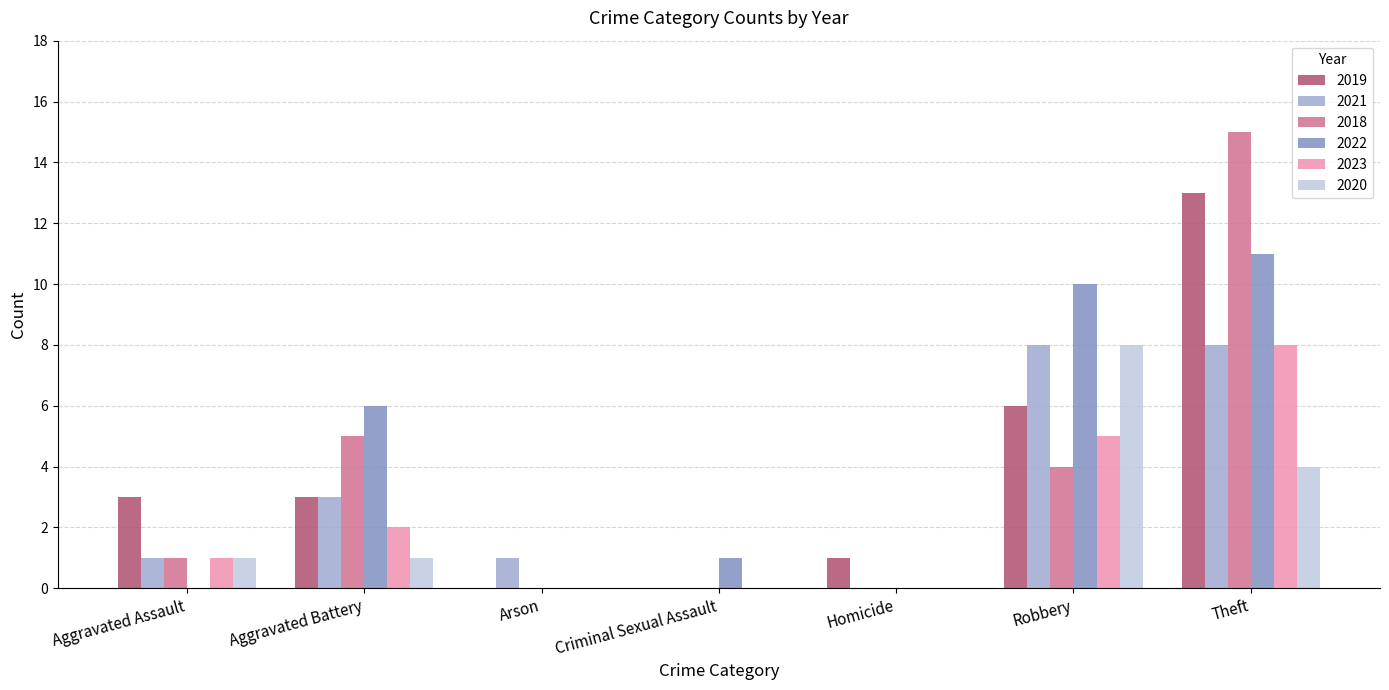

Is the value of 2021 at Robbery greater than the value of 2022 at Arson?

Yes